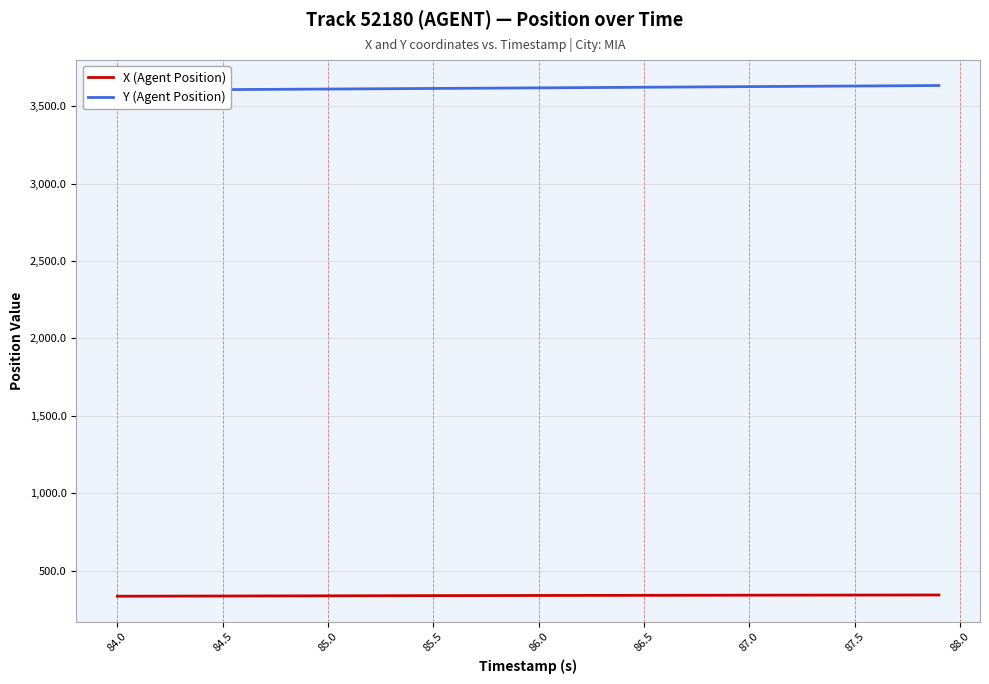

Which series has the largest total across all categories?

Y (Agent Position)